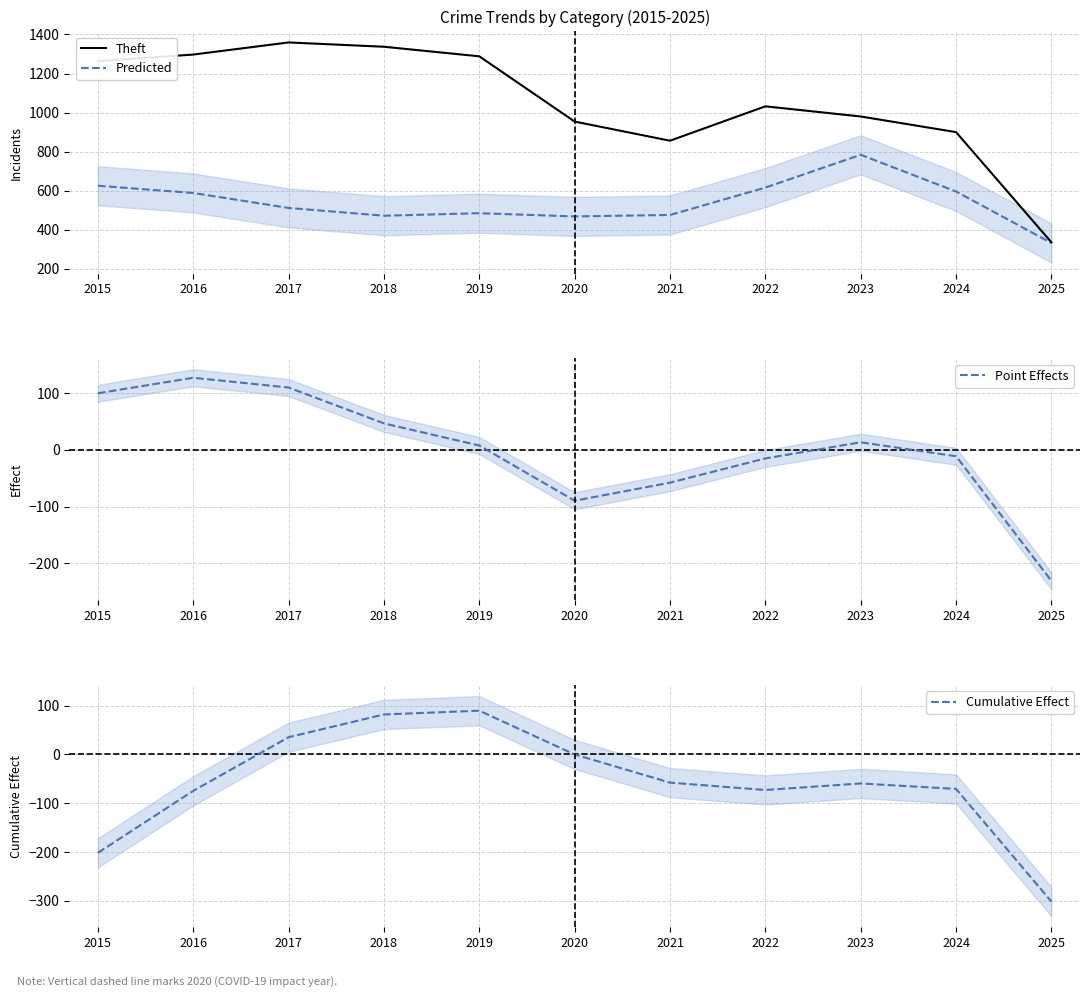

What is the total value across all series at 2016?

1938.0